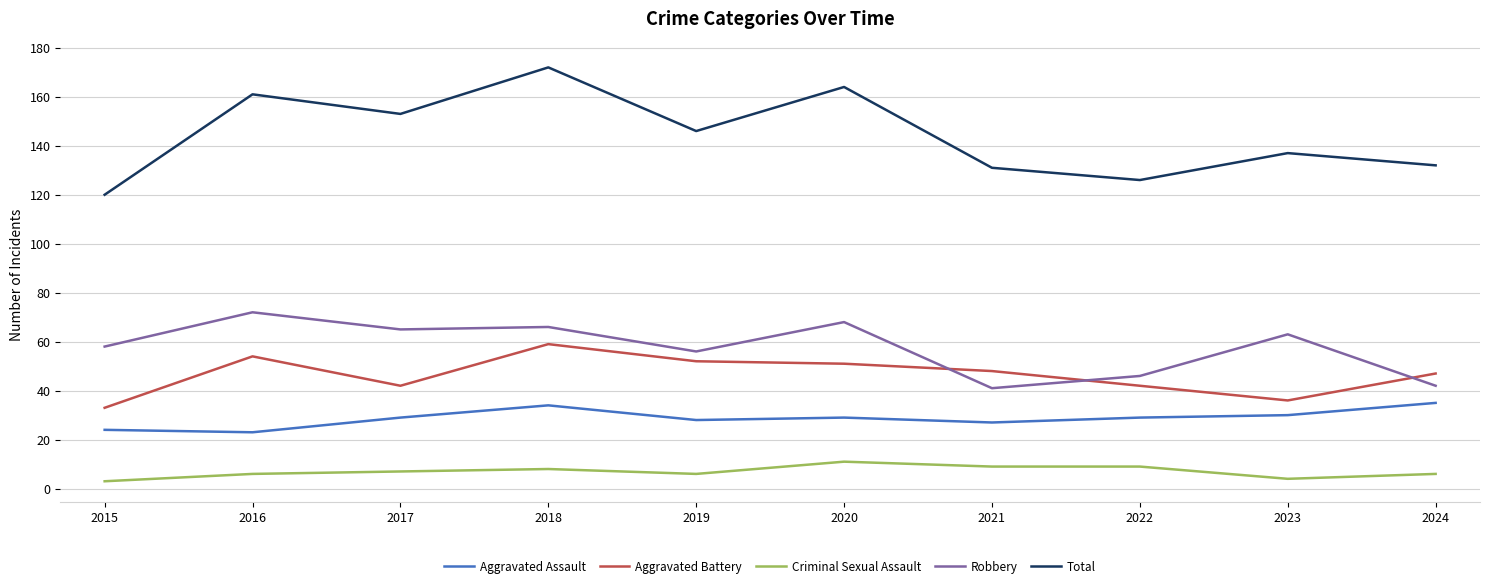

Which series has the largest total across all categories?

Total